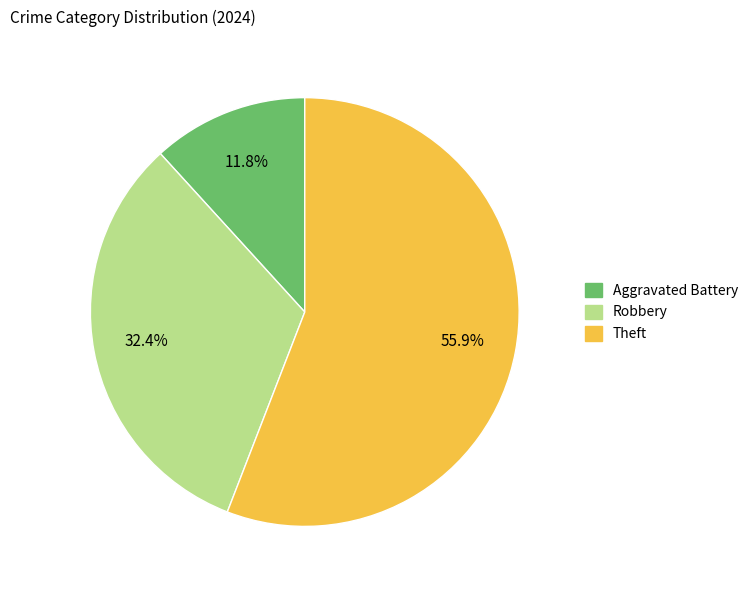

To the nearest percent, what is the average slice percentage?

33%